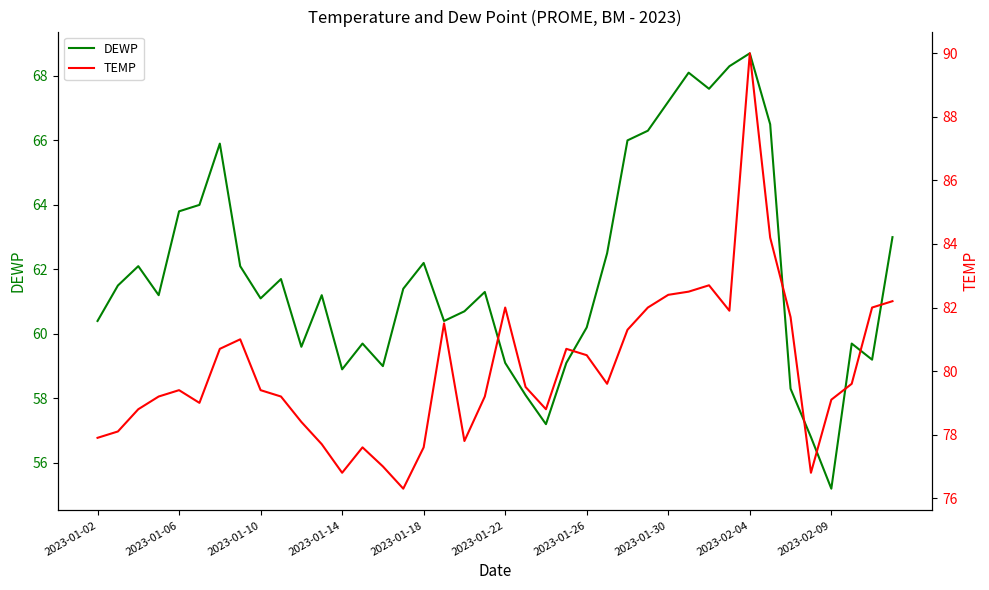

What is the highest value of the DEWP series?

68.7